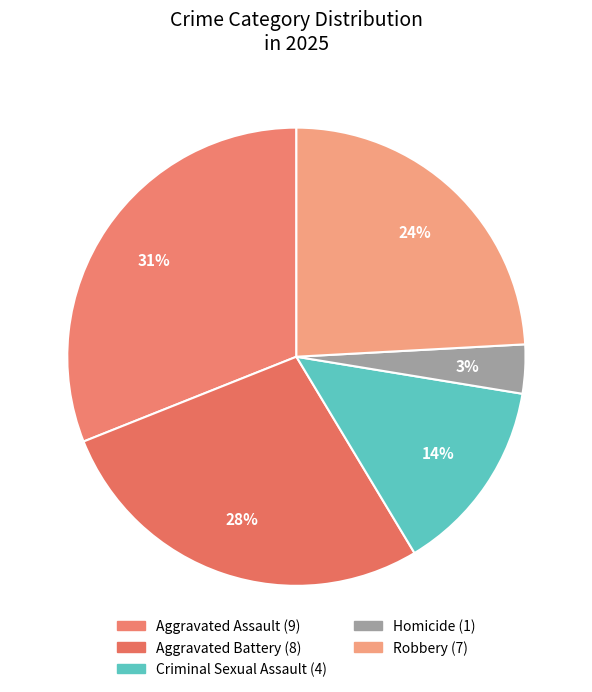

Which category has the smallest portion of the pie?

Homicide